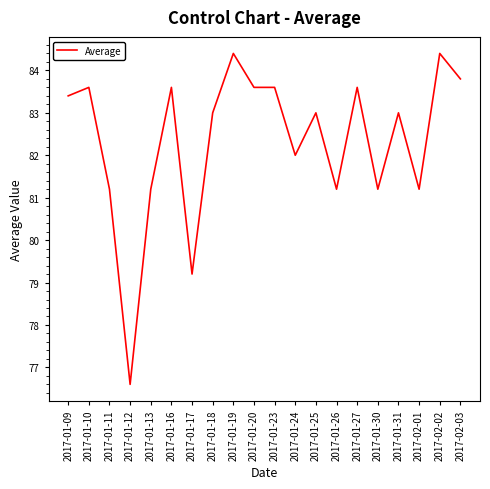

Does the chart have visible grid lines?

No